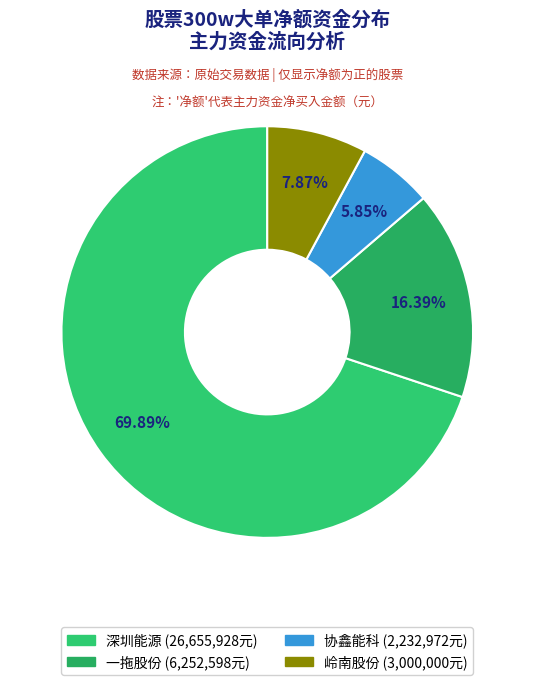

To the nearest percent, what is the difference between the largest and smallest slice percentages?

64%